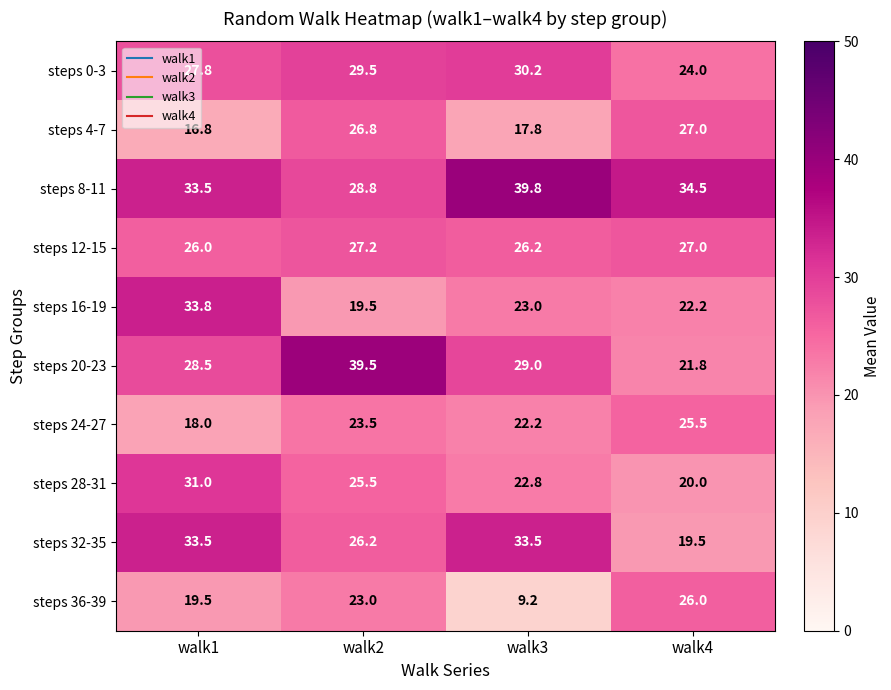

The steps 20-23 series shows 28.5 at walk1. True or false?

True